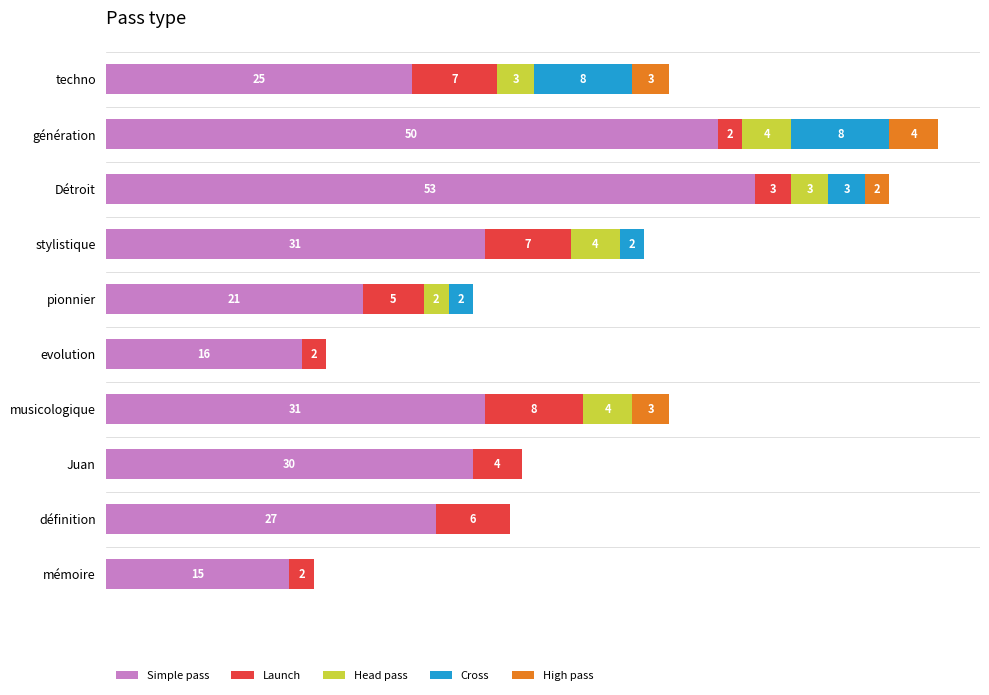

At which category is the sum across all series the highest?

génération